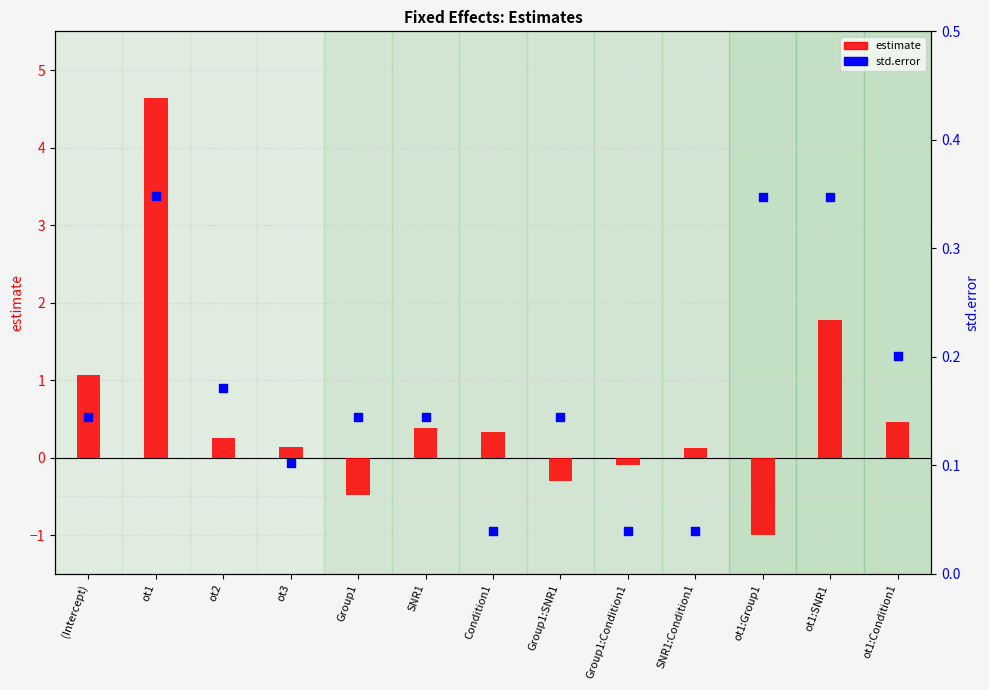

Which series reaches the minimum Y coordinate?

estimate